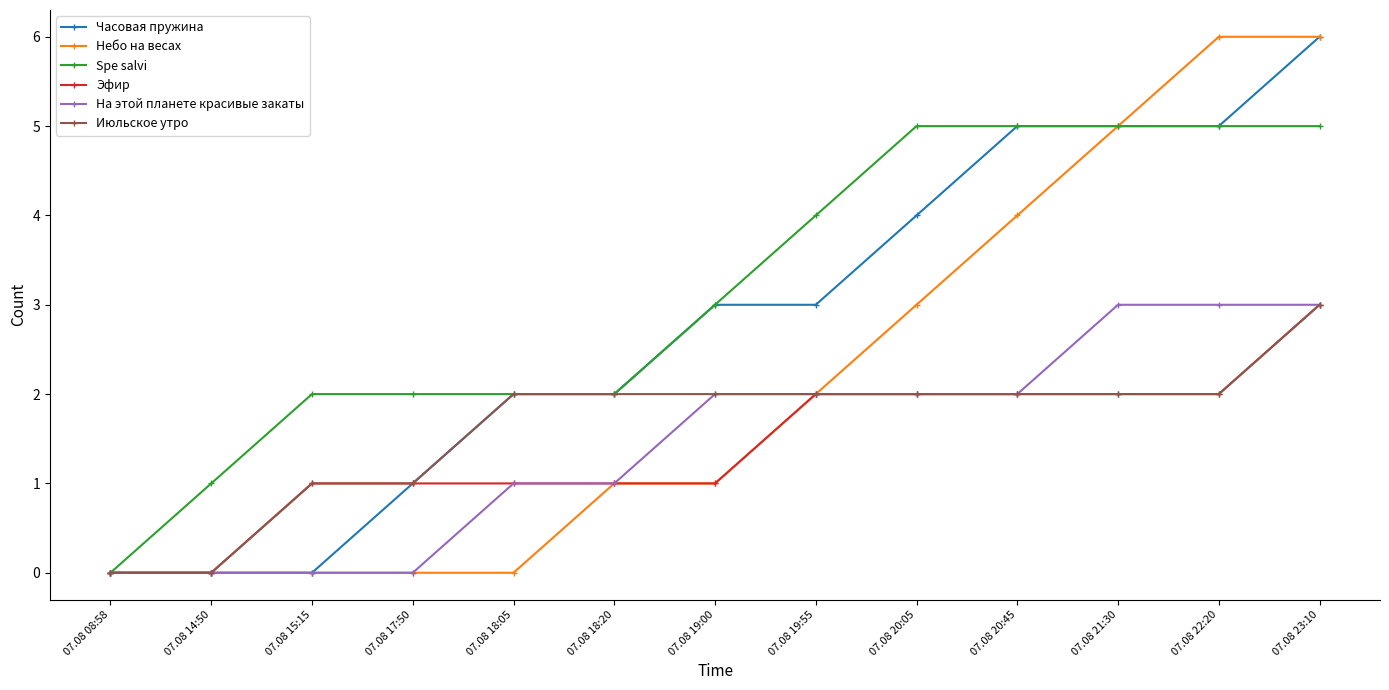

How many Эфир values are between 1 and 2?

10